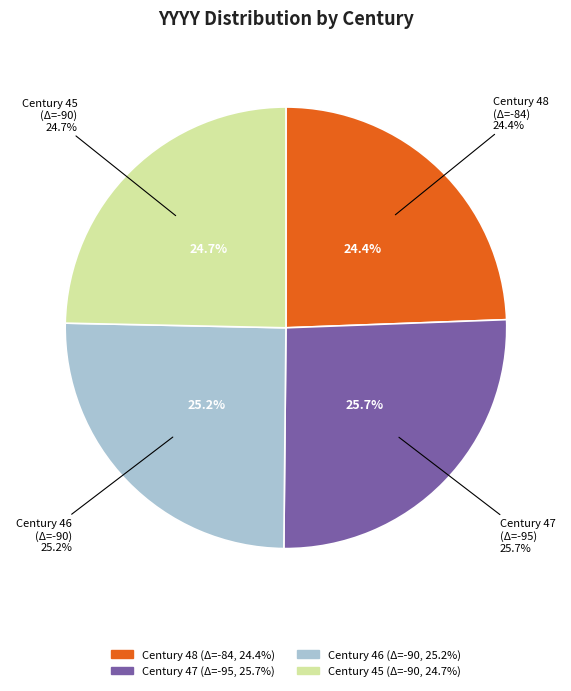

Is it true that Century 45 (YYYY sum=63752) is 39% of the pie?

False